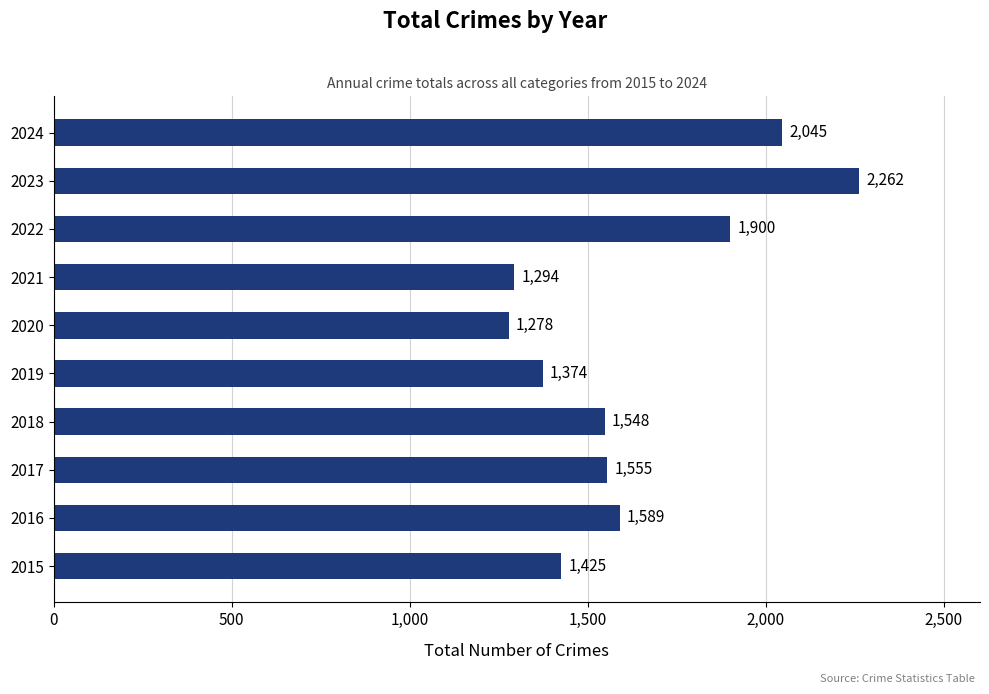

At which category does the chart reach its peak across all series?

2023